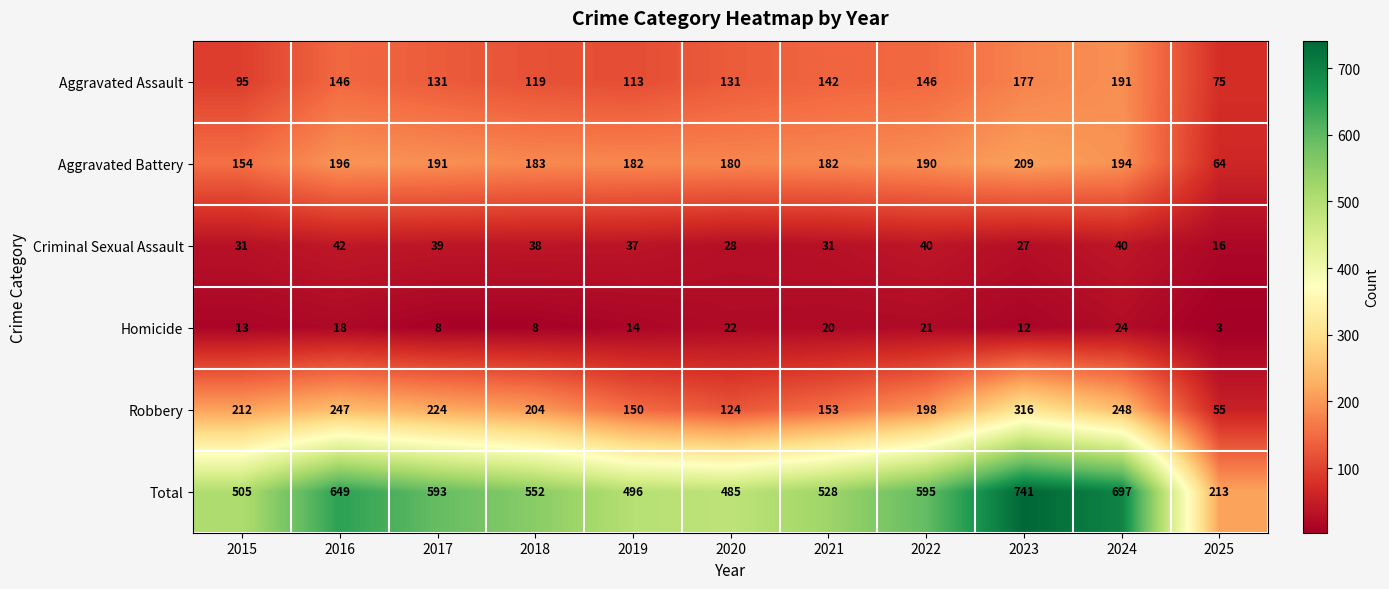

What is the sum of the Homicide values at 2016 and 2019?

32